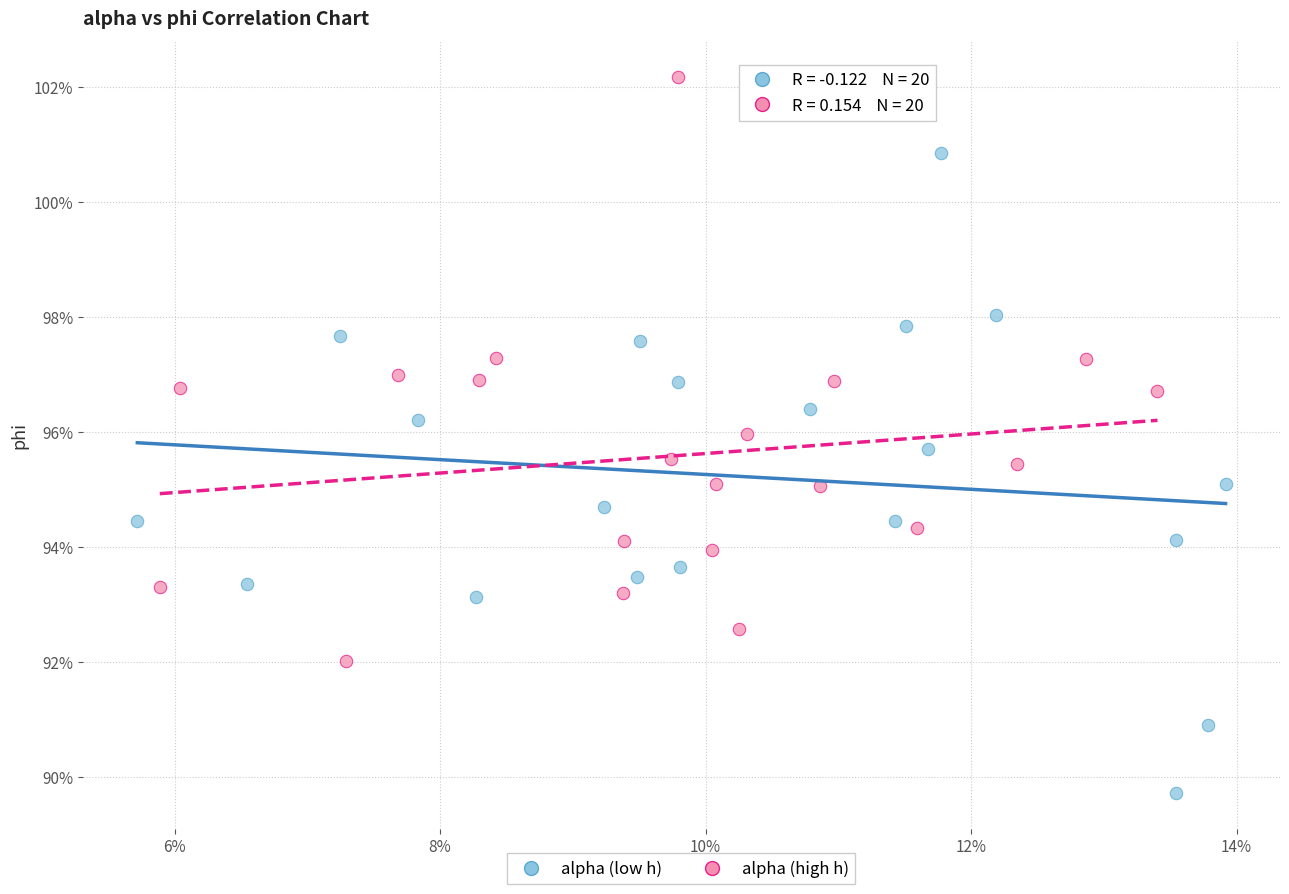

Which series has the largest Y range (max minus min)?

alpha (low h)